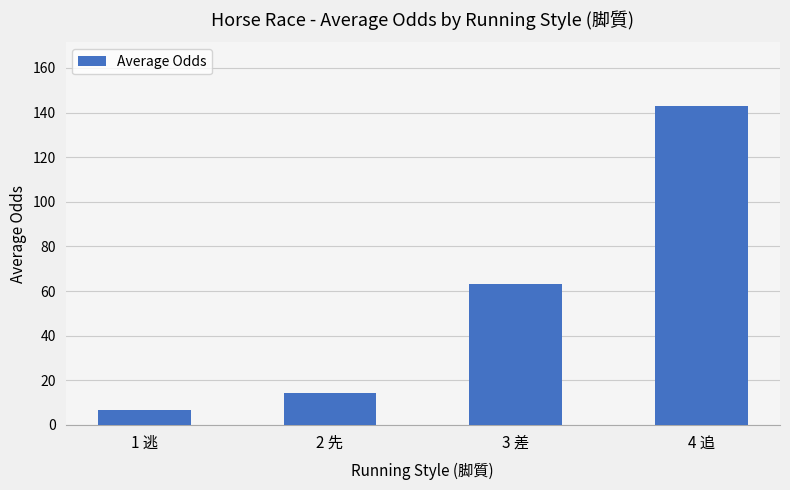

Reading left to right, what are all the values shown in this chart?

1 逃=6.9	2 先=14.5	3 差=63.0	4 追=142.9